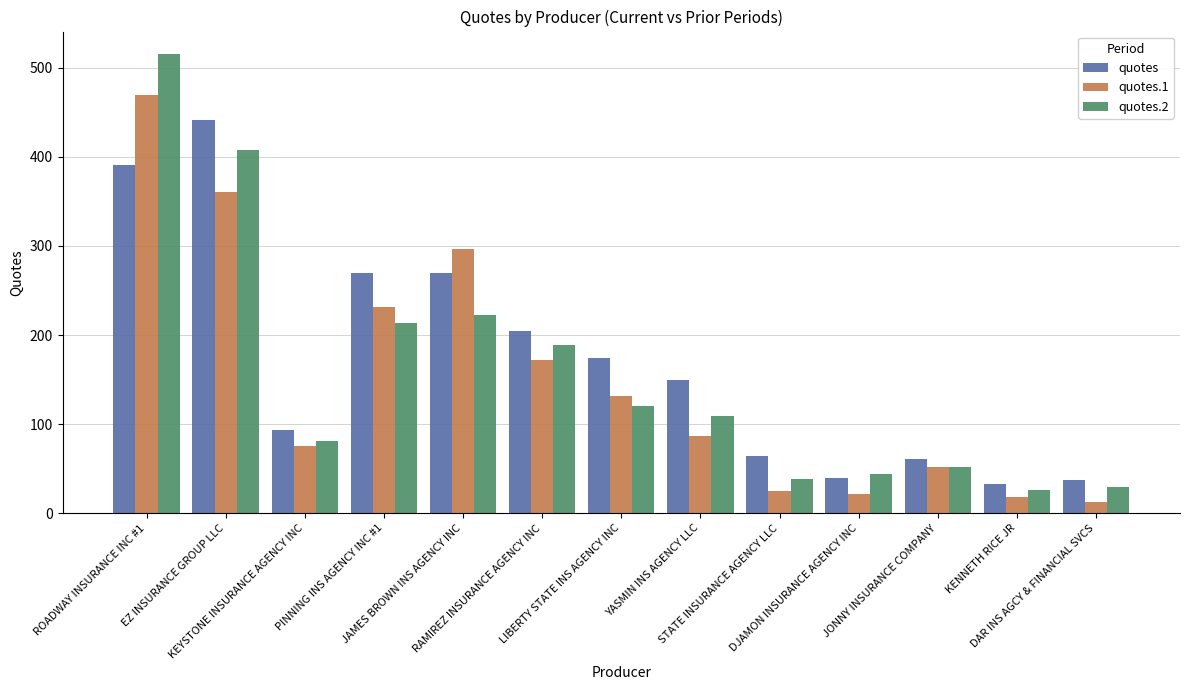

Reading right to left, transcribe all the data shown in this chart.

quotes: DAR INS AGCY & FINANCIAL SVCS=37	KENNETH RICE JR=33	JONNY INSURANCE COMPANY=61	DJAMON INSURANCE AGENCY INC=40	STATE INSURANCE AGENCY LLC=64	YASMIN INS AGENCY LLC=150	LIBERTY STATE INS AGENCY INC=174	RAMIREZ INSURANCE AGENCY INC=204	JAMES BROWN INS AGENCY INC=270	PINNING INS AGENCY INC #1=270	KEYSTONE INSURANCE AGENCY INC=93	EZ INSURANCE GROUP LLC=442	ROADWAY INSURANCE INC #1=391
quotes.1: DAR INS AGCY & FINANCIAL SVCS=13	KENNETH RICE JR=18	JONNY INSURANCE COMPANY=52	DJAMON INSURANCE AGENCY INC=22	STATE INSURANCE AGENCY LLC=25	YASMIN INS AGENCY LLC=87	LIBERTY STATE INS AGENCY INC=132	RAMIREZ INSURANCE AGENCY INC=172	JAMES BROWN INS AGENCY INC=297	PINNING INS AGENCY INC #1=231	KEYSTONE INSURANCE AGENCY INC=75	EZ INSURANCE GROUP LLC=361	ROADWAY INSURANCE INC #1=469
quotes.2: DAR INS AGCY & FINANCIAL SVCS=29	KENNETH RICE JR=26	JONNY INSURANCE COMPANY=52	DJAMON INSURANCE AGENCY INC=44	STATE INSURANCE AGENCY LLC=38	YASMIN INS AGENCY LLC=109	LIBERTY STATE INS AGENCY INC=120	RAMIREZ INSURANCE AGENCY INC=189	JAMES BROWN INS AGENCY INC=223	PINNING INS AGENCY INC #1=213	KEYSTONE INSURANCE AGENCY INC=81	EZ INSURANCE GROUP LLC=408	ROADWAY INSURANCE INC #1=515